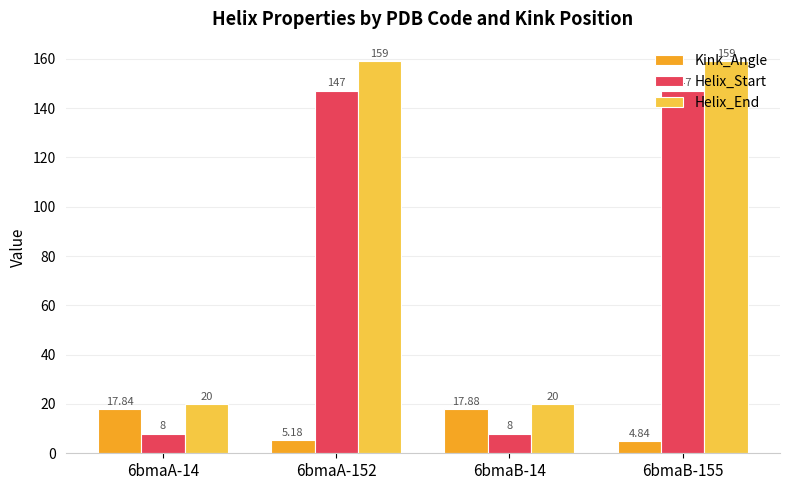

The Kink_Angle series shows 5.2 at 6bmaA-152. True or false?

True